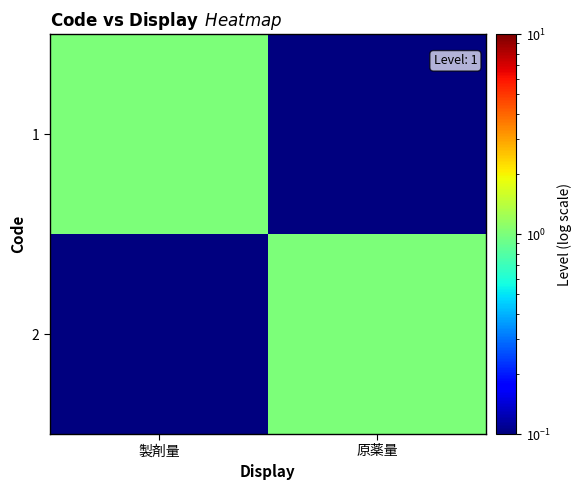

Reading left to right, transcribe all the data shown in this chart.

1: 製剤量=1.0	原薬量=0.1
2: 製剤量=0.1	原薬量=1.0